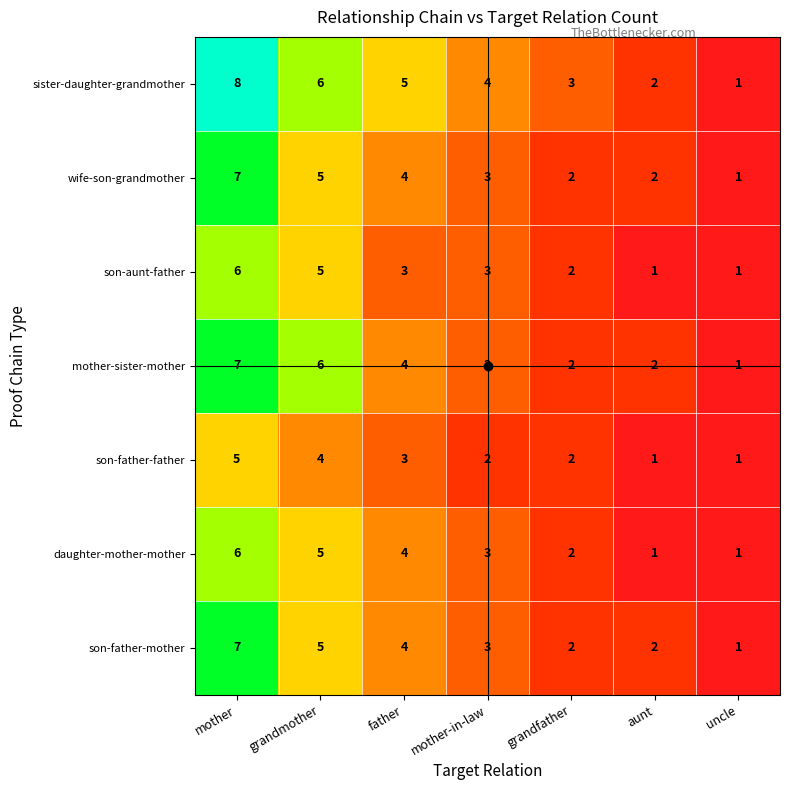

How many son-father-mother values are between 2 and 5?

5